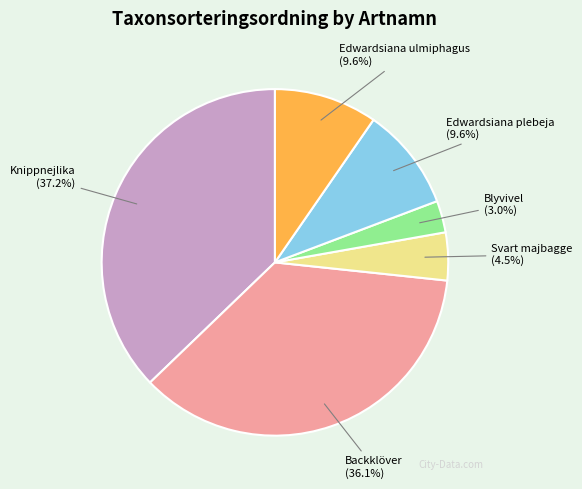

Do Edwardsiana plebeja and Svart majbagge together represent more than half of the pie?

No